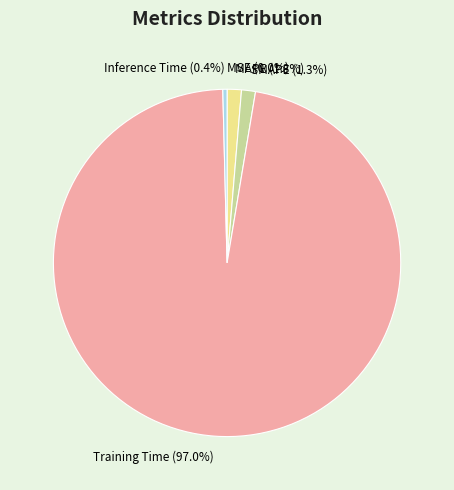

To the nearest percent, what percentage of the pie is SMAPE?

1%